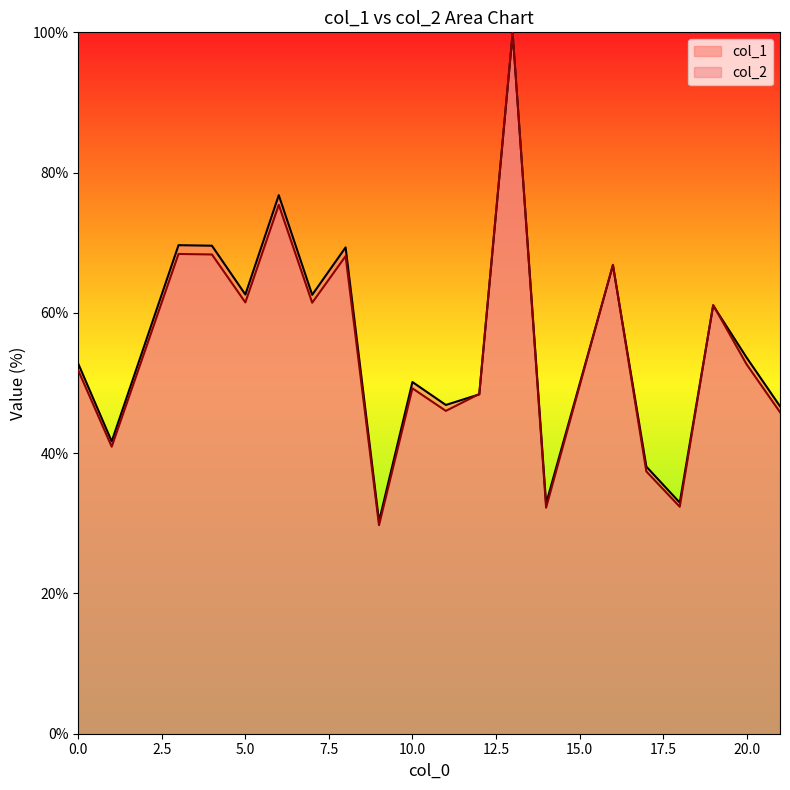

What are all the series names shown in the legend?

col_1, col_2